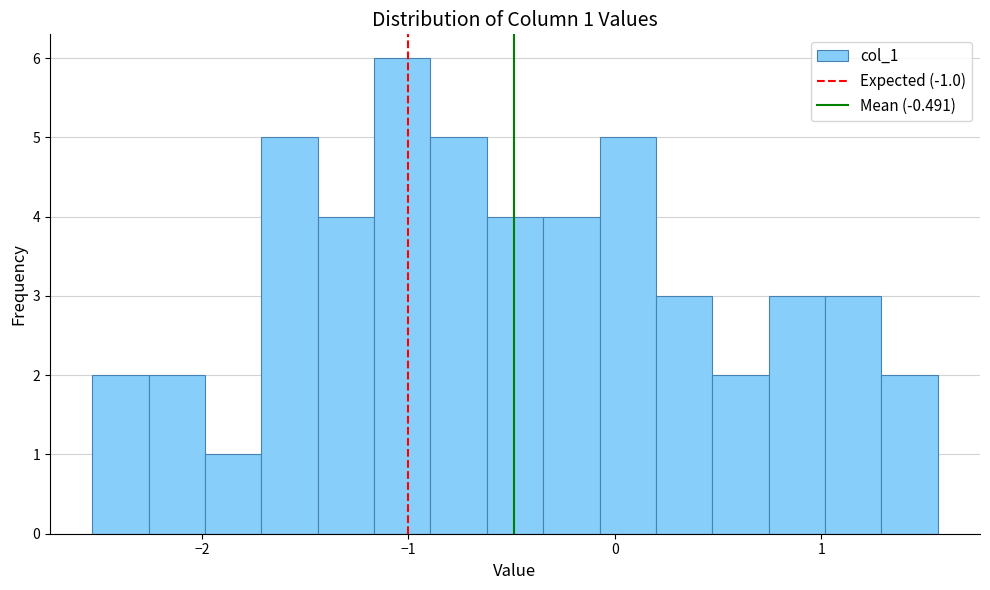

Read against the x-axis, roughly where is the centre of the tallest bar?

-1.0